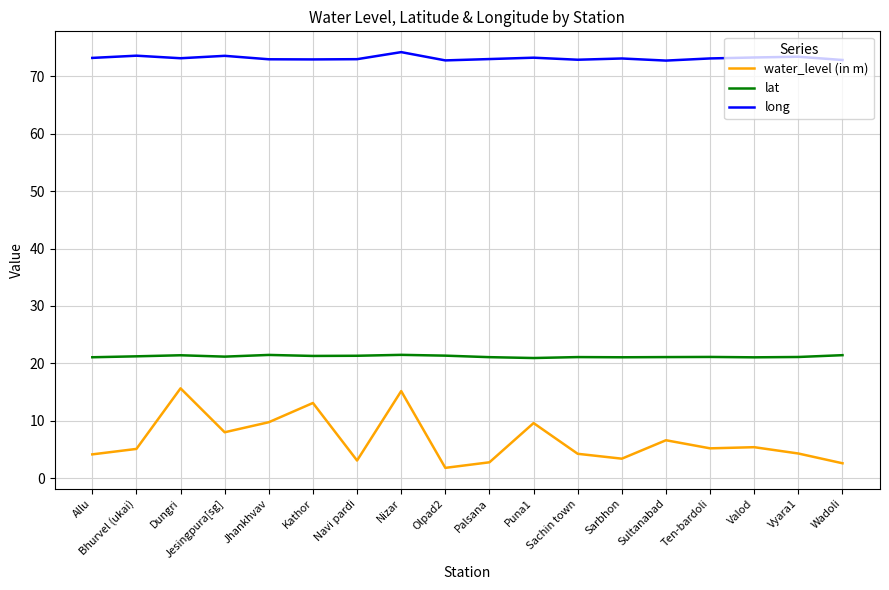

What is the total value across all series at Sachin town?

98.2